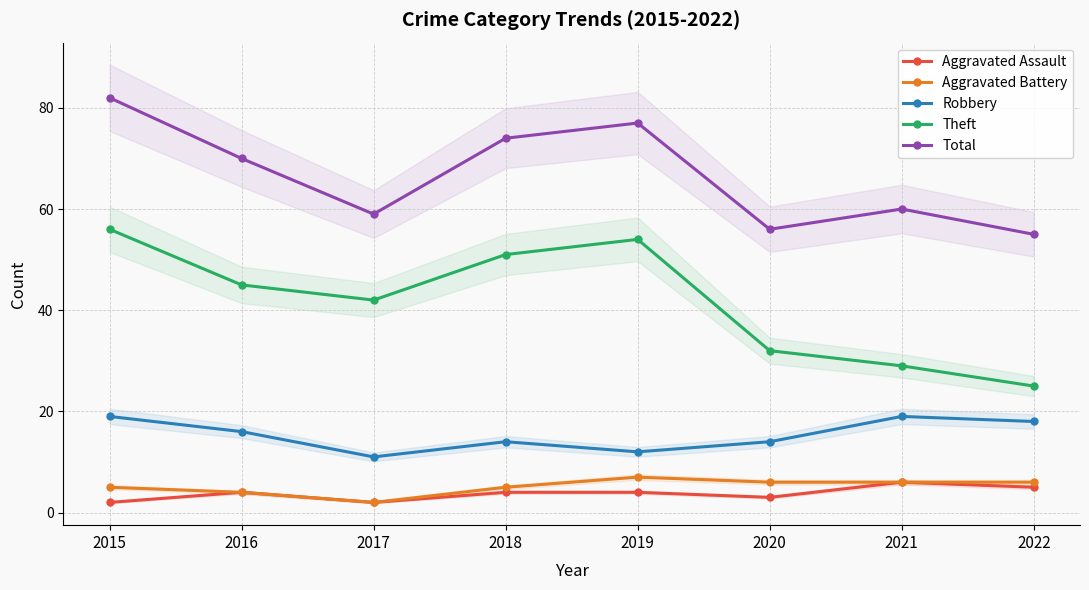

Reading right to left, transcribe all the data shown in this chart.

Aggravated Assault: 2022=5	2021=6	2020=3	2019=4	2018=4	2017=2	2016=4	2015=2
Aggravated Battery: 2022=6	2021=6	2020=6	2019=7	2018=5	2017=2	2016=4	2015=5
Robbery: 2022=18	2021=19	2020=14	2019=12	2018=14	2017=11	2016=16	2015=19
Theft: 2022=25	2021=29	2020=32	2019=54	2018=51	2017=42	2016=45	2015=56
Total: 2022=55	2021=60	2020=56	2019=77	2018=74	2017=59	2016=70	2015=82